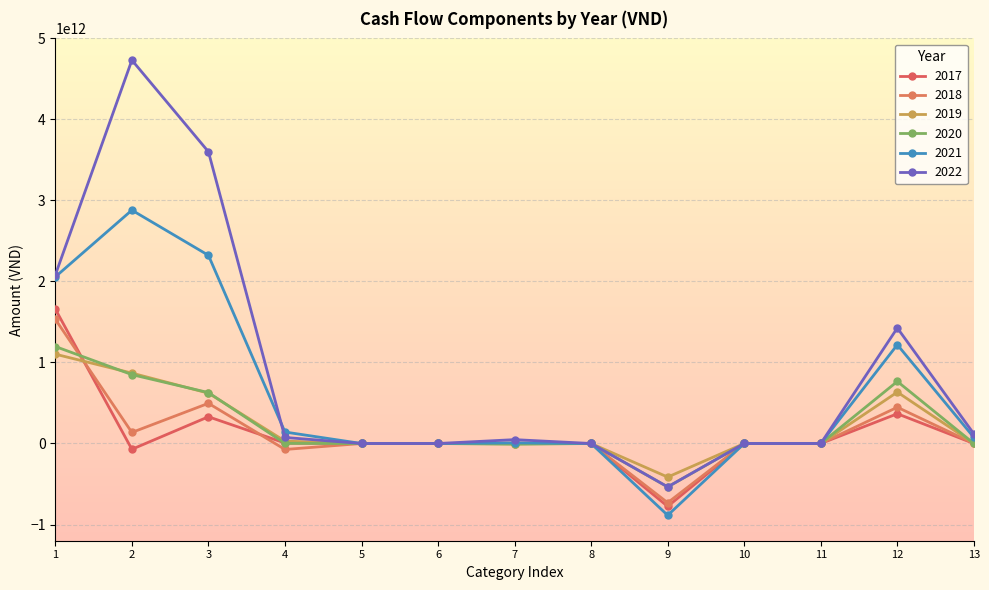

True or false: 2017 and 2021 intersect in this chart.

False